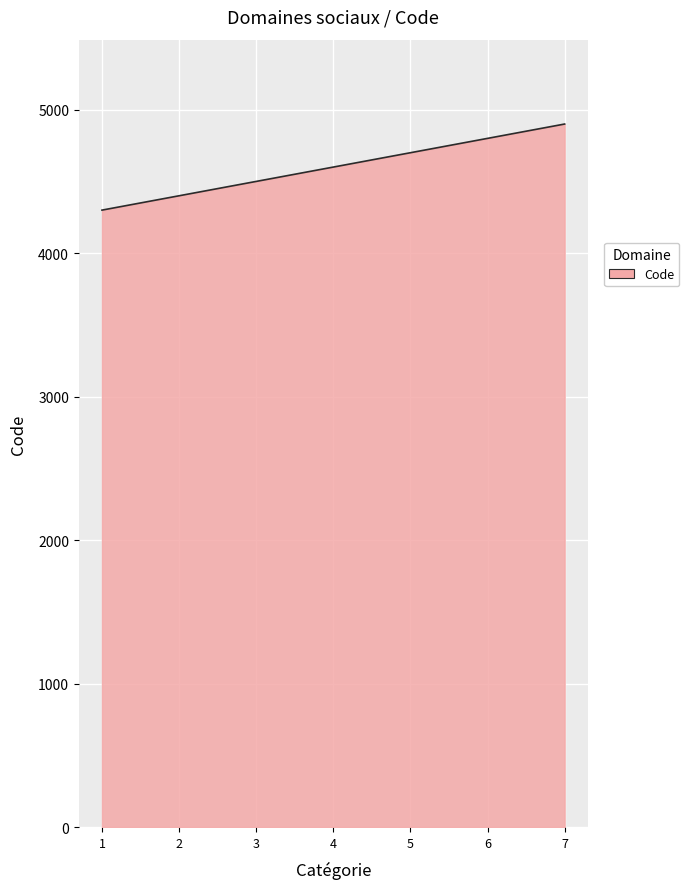

What is the sum of all values?

32200